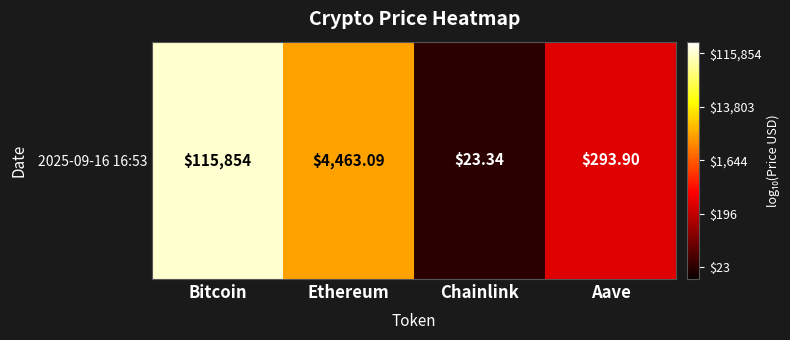

Between Aave and Chainlink, which is larger?

Aave